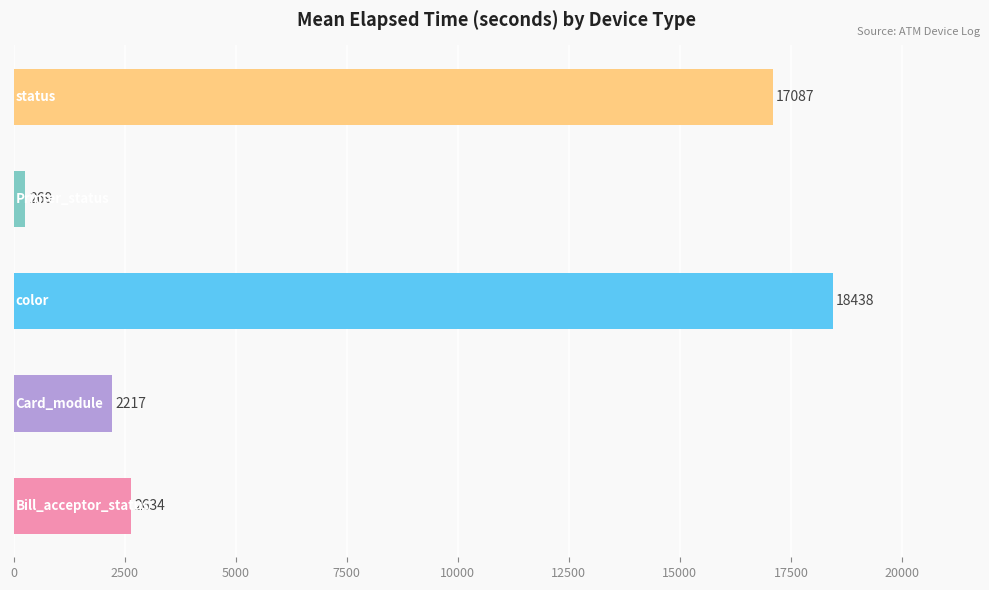

How many bars are there in total?

5